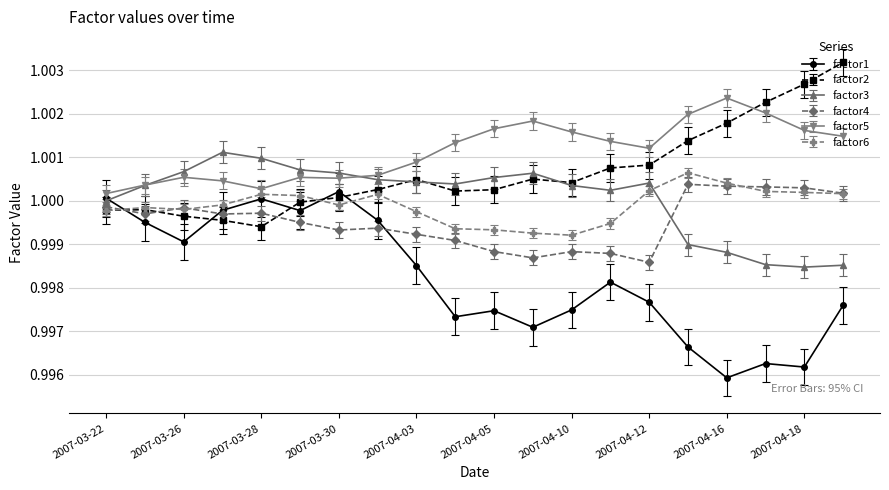

True or false: factor4 has more than 0 points higher than both neighbors.

True